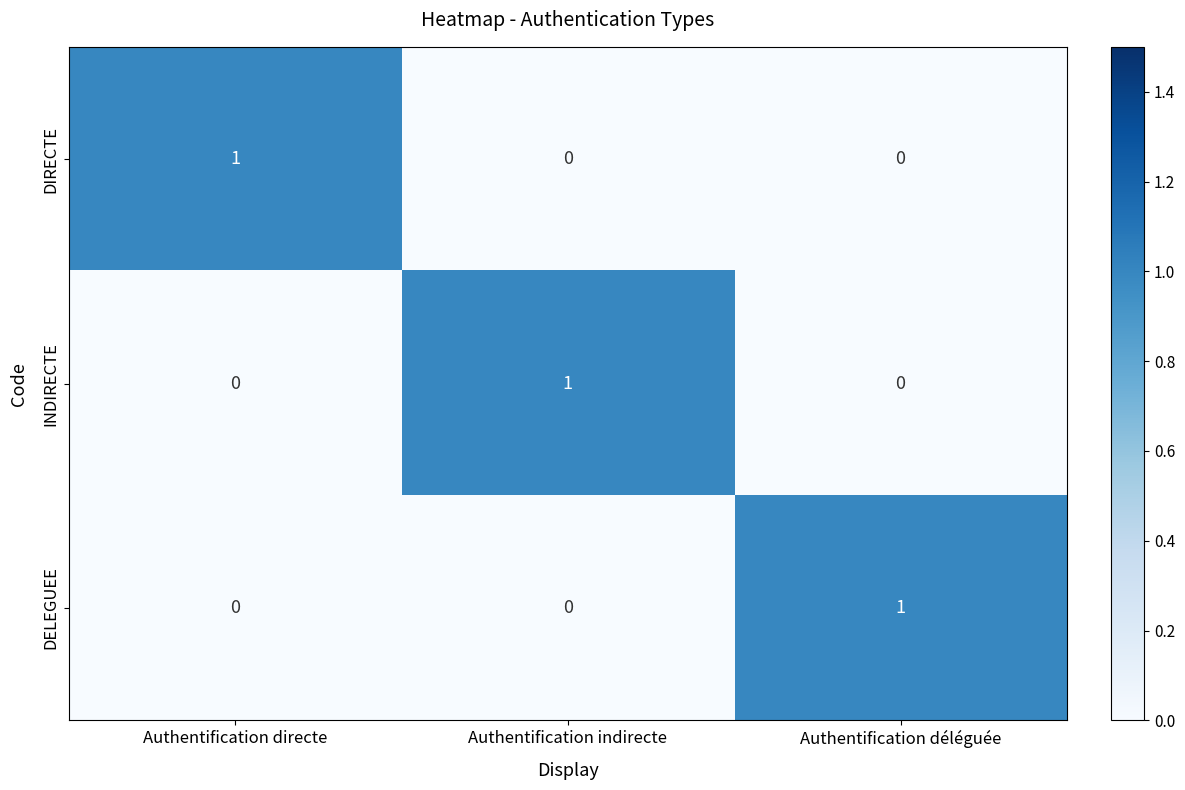

What is the spread (max minus min) of values at Authentification indirecte?

1